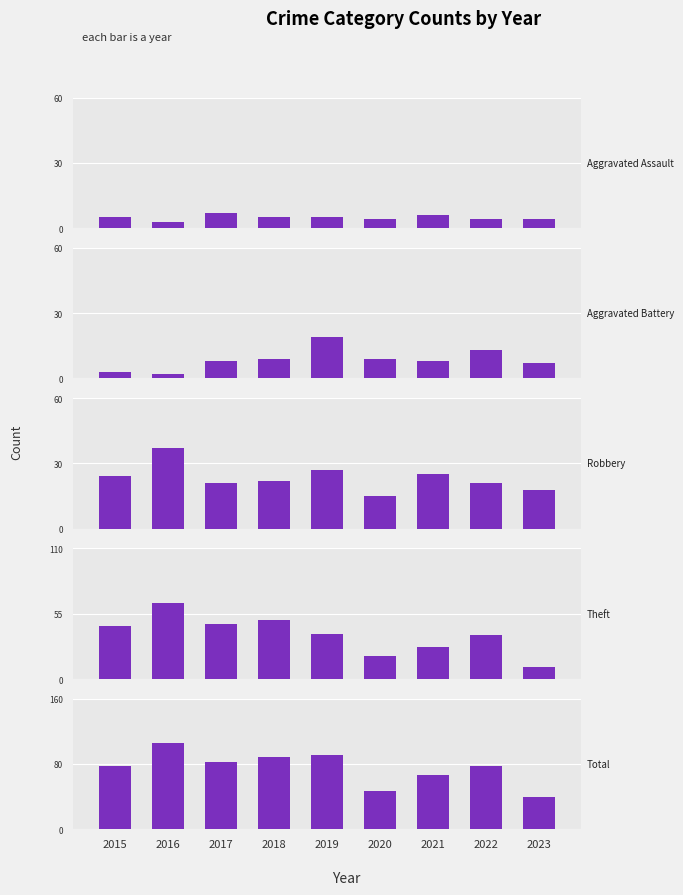

The Aggravated Assault series shows 4 at 2023. True or false?

True